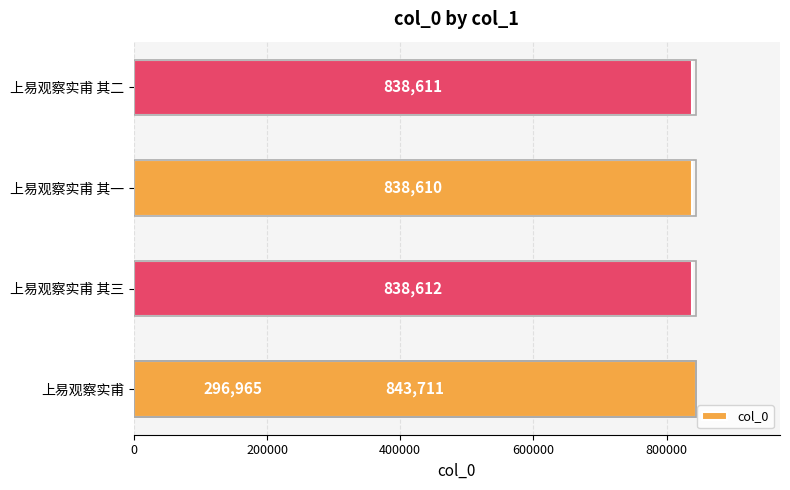

Reading left to right, transcribe all the data shown in this chart.

296965	838612	838610	838611	843711